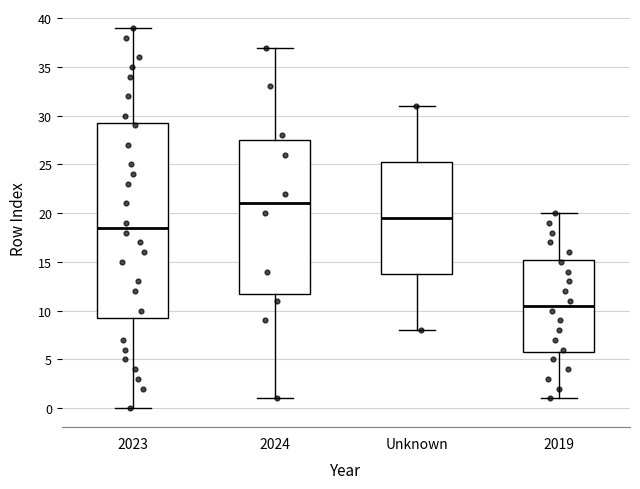

Reading left to right, transcribe this box plot: for each box, give where its median line is, the range the box spans, and where its two whiskers end, as read against the y-axis. The values are not printed on the chart, so give them approximately, as read against the axis.

2023: median 18.5, box 9.5 to 29.5, whiskers 0.0 to 39.0
2024: median 21.0, box 12.0 to 27.5, whiskers 1.0 to 37.0
Unknown: median 19.5, box 14.0 to 25.5, whiskers 8.0 to 31.0
2019: median 10.5, box 6.0 to 15.5, whiskers 1.0 to 20.0